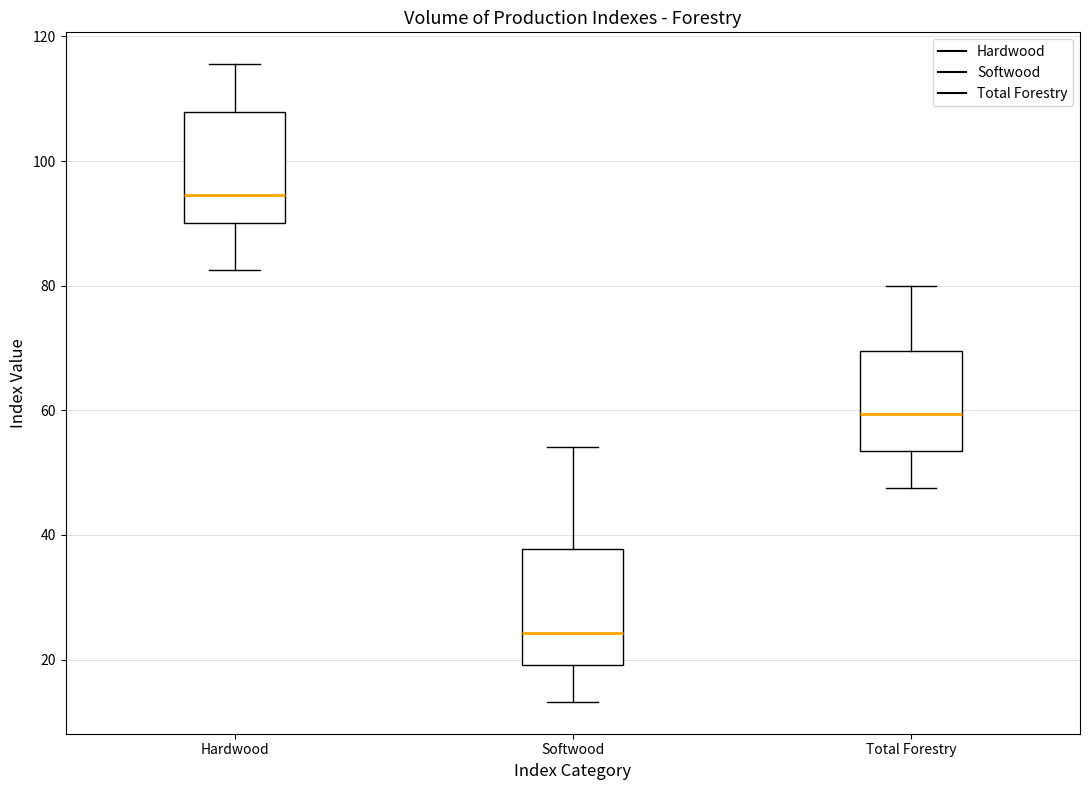

Where does the median line of the box for Total Forestry sit on the y-axis? The values are not printed on the chart, so give them approximately, as read against the axis.

60